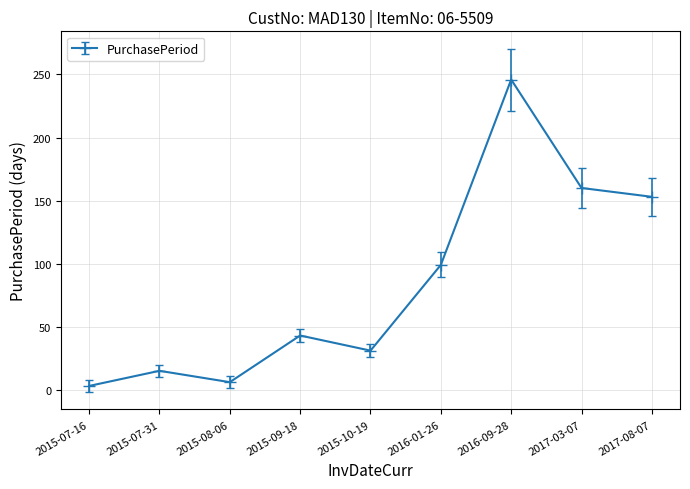

What is the difference between the maximum and minimum values?

243